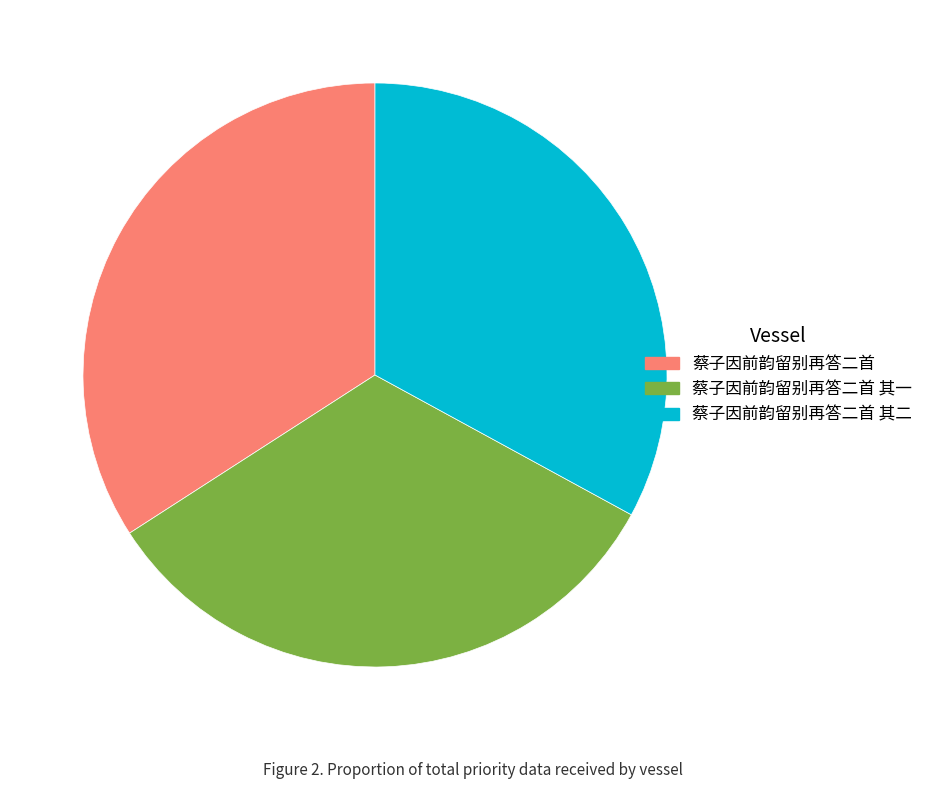

Is there a majority slice in this chart?

No